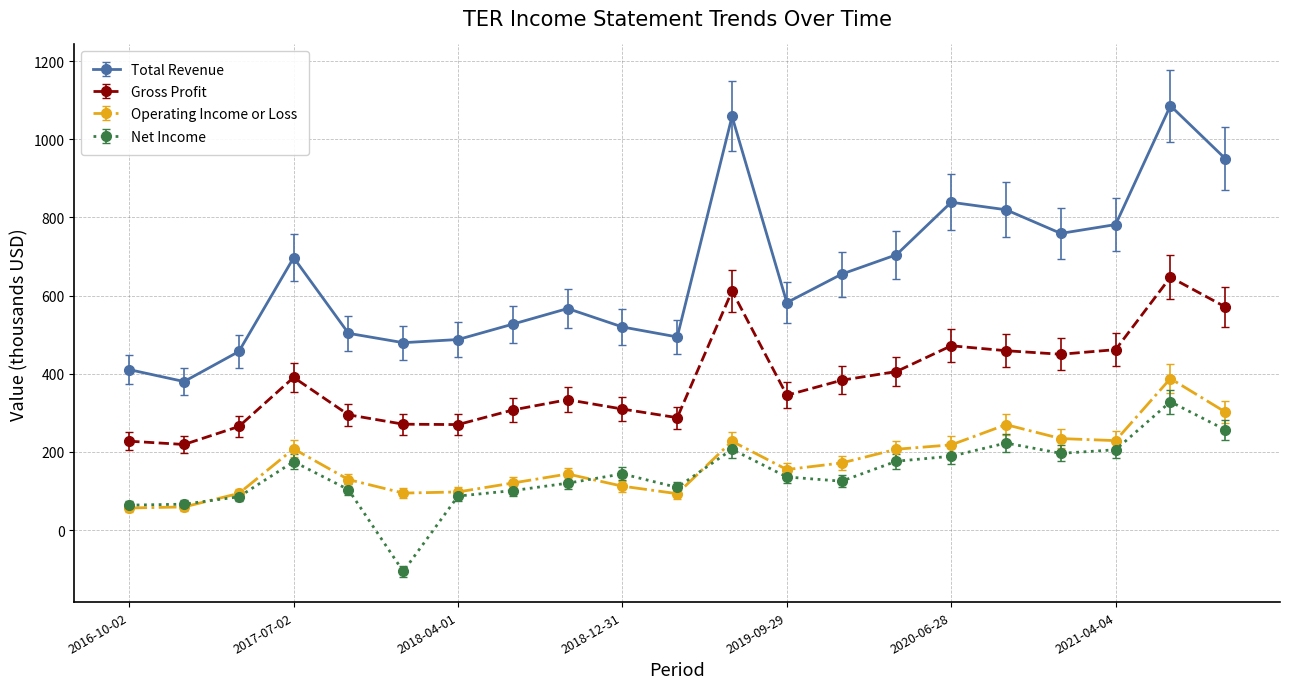

What is the value of the Net Income point at the 12th from the left?

206.5